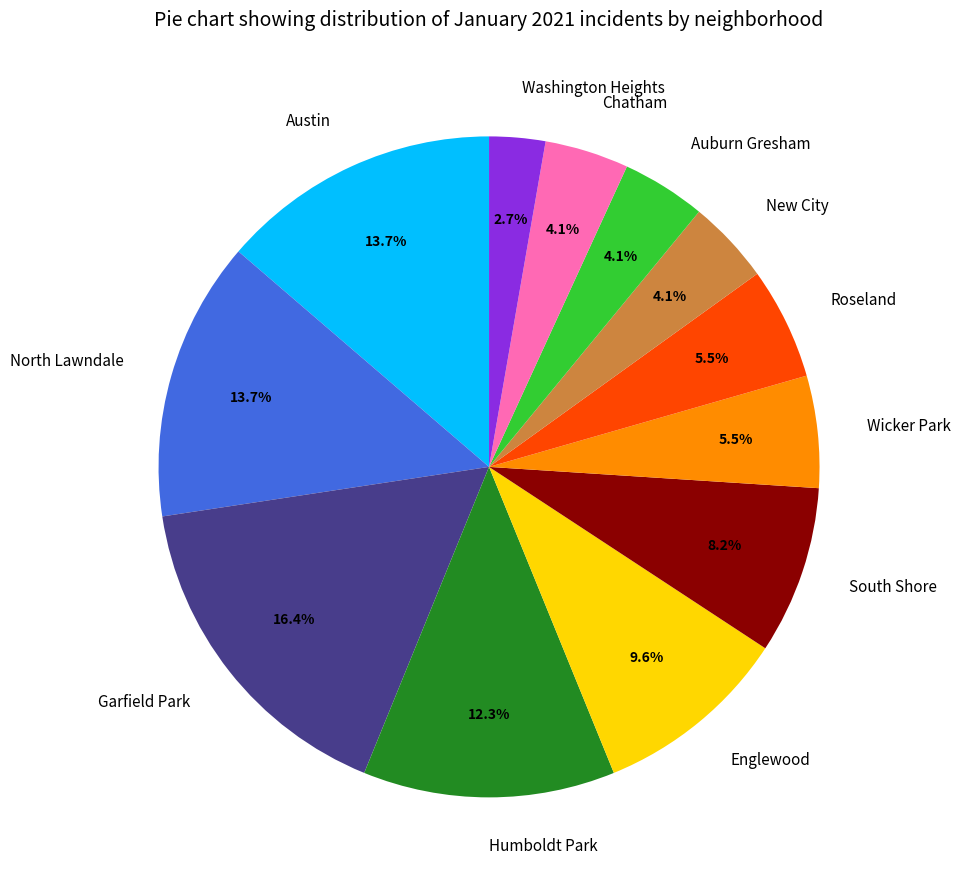

What percentage is NOT represented by Wicker Park?

94.5%